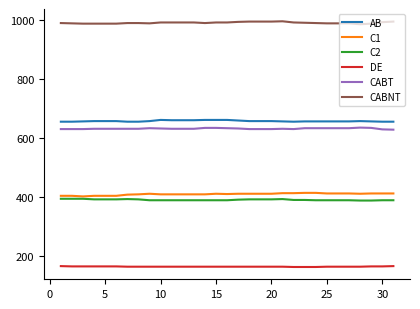

True or false: AB and C1 intersect in this chart.

False